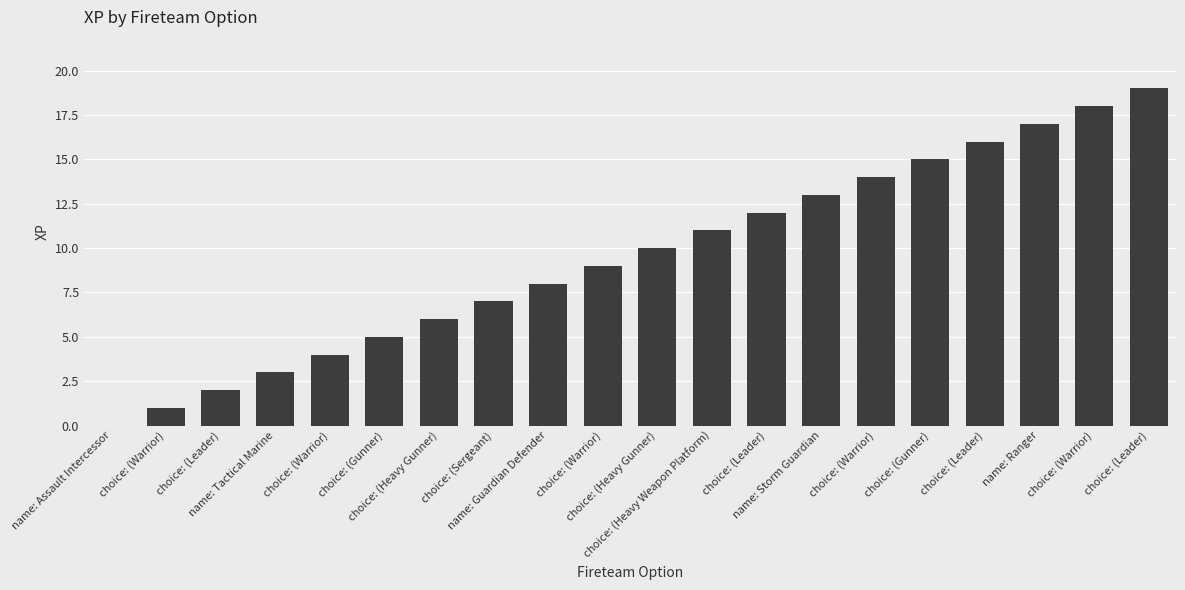

List the labels in order of value, smallest first.

name: Assault Intercessor, choice: (Warrior), choice: (Leader), name: Tactical Marine, choice: (Warrior), choice: (Gunner), choice: (Heavy Gunner), choice: (Sergeant), name: Guardian Defender, choice: (Warrior), choice: (Heavy Gunner), choice: (Heavy Weapon Platform), choice: (Leader), name: Storm Guardian, choice: (Warrior), choice: (Gunner), choice: (Leader), name: Ranger, choice: (Warrior), choice: (Leader)